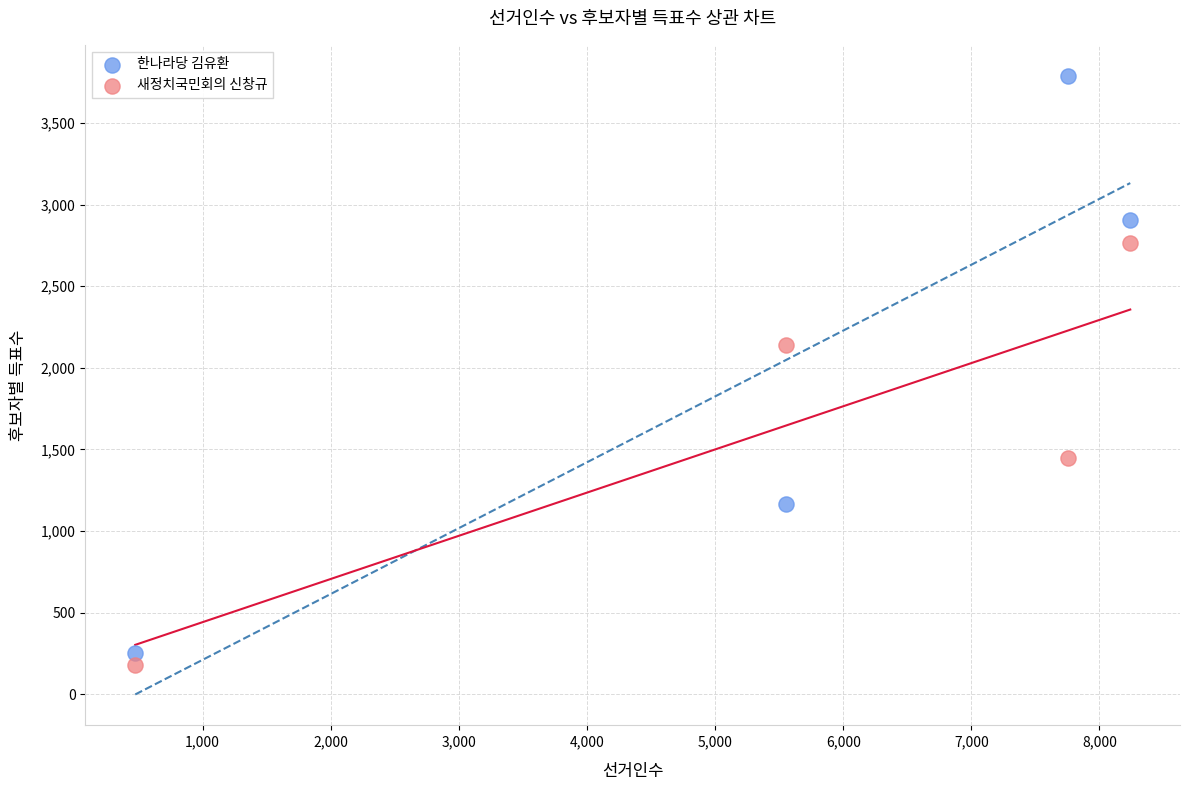

Which series has the widest spread of Y values?

한나라당 김유환